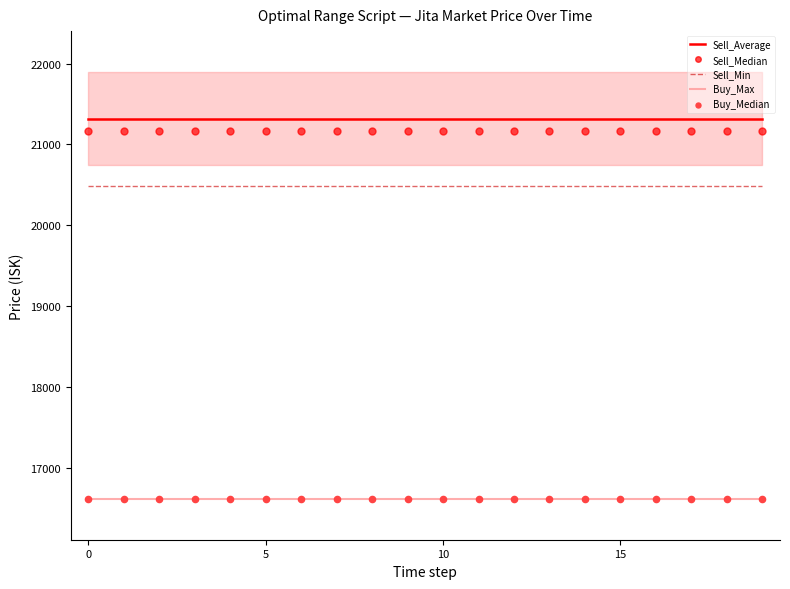

True or false: Sell_Average and Sell_Median intersect in this chart.

False